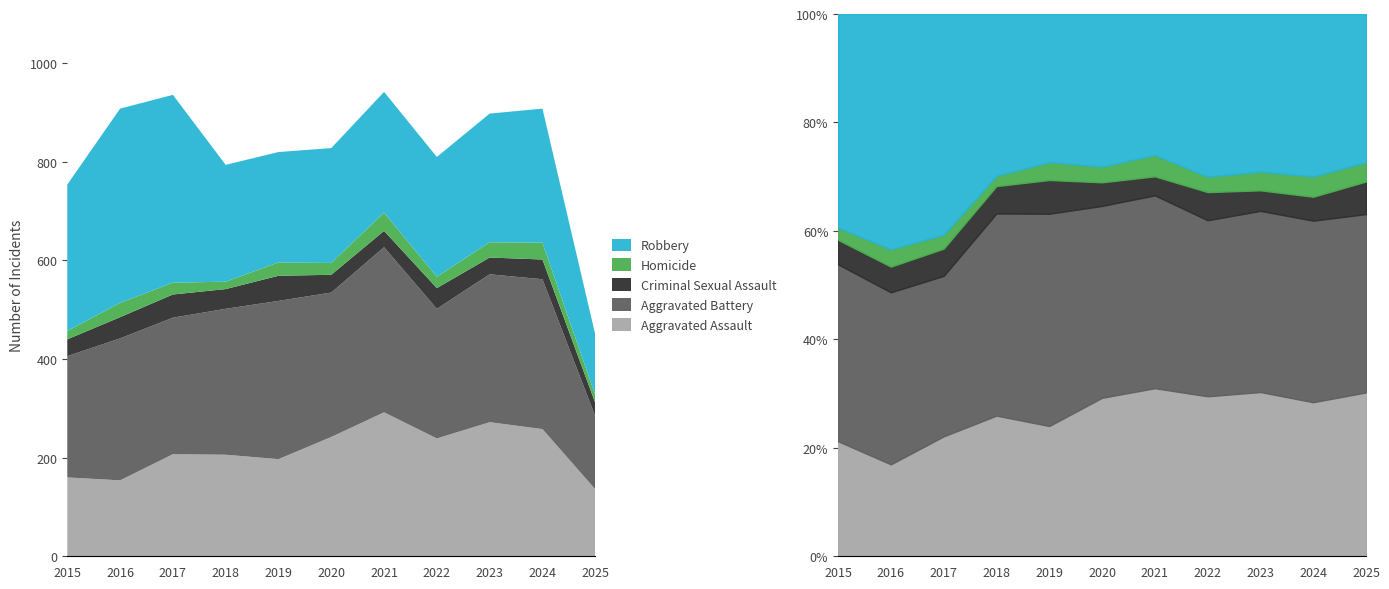

True or false: Aggravated Assault has more than 2 points higher than both neighbors.

True